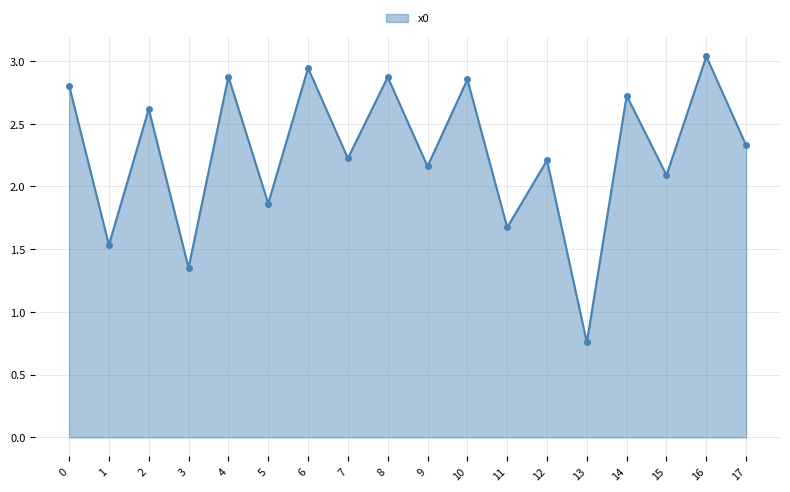

Read the value at 17.

2.3